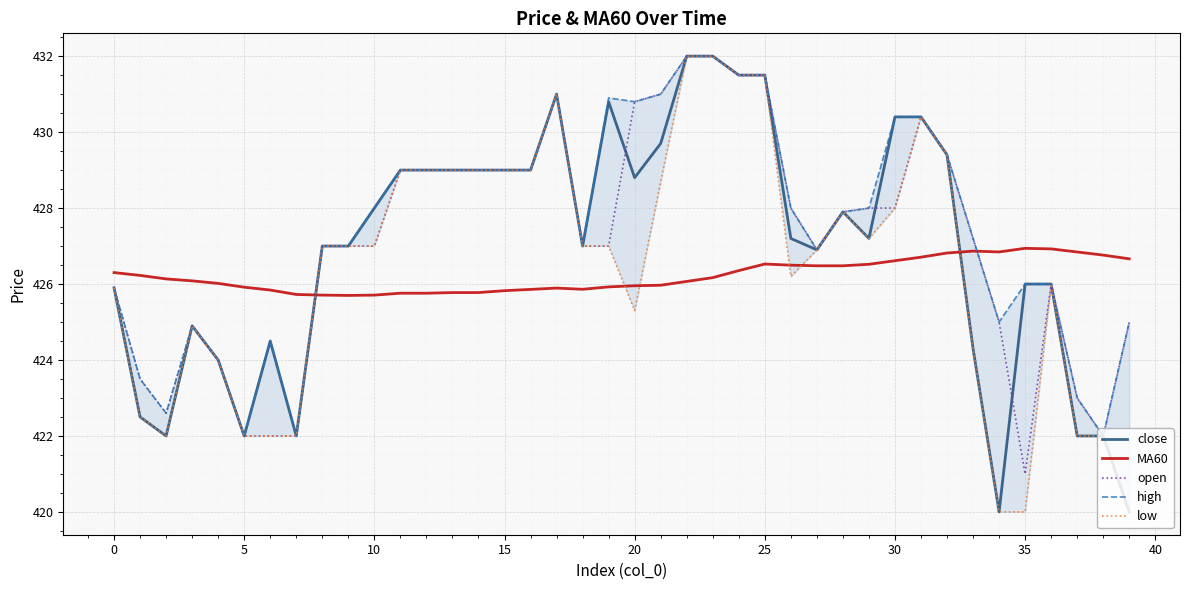

What is the label of the 25th point from the left?

24